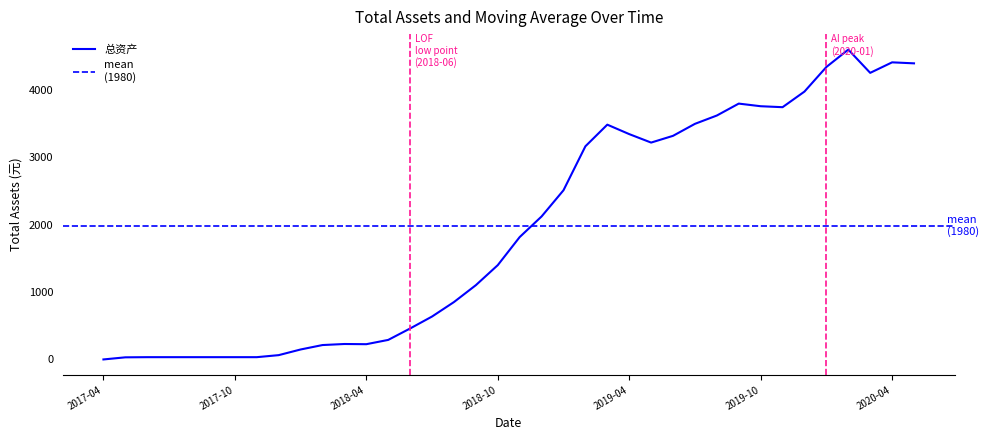

Between 2019-03-29 and 2018-11-30, which is larger?

2019-03-29